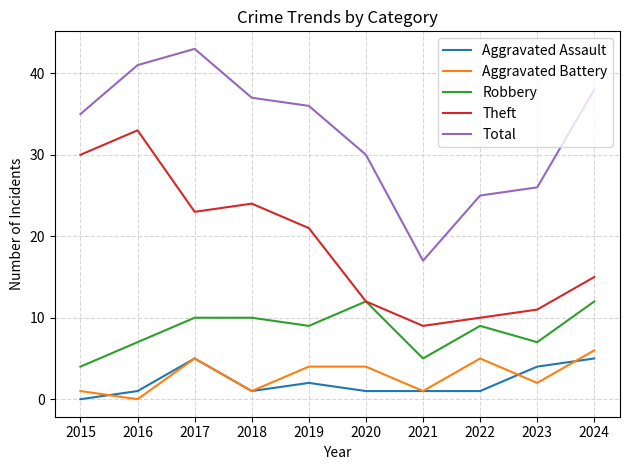

Which series has the largest total across all categories?

Total